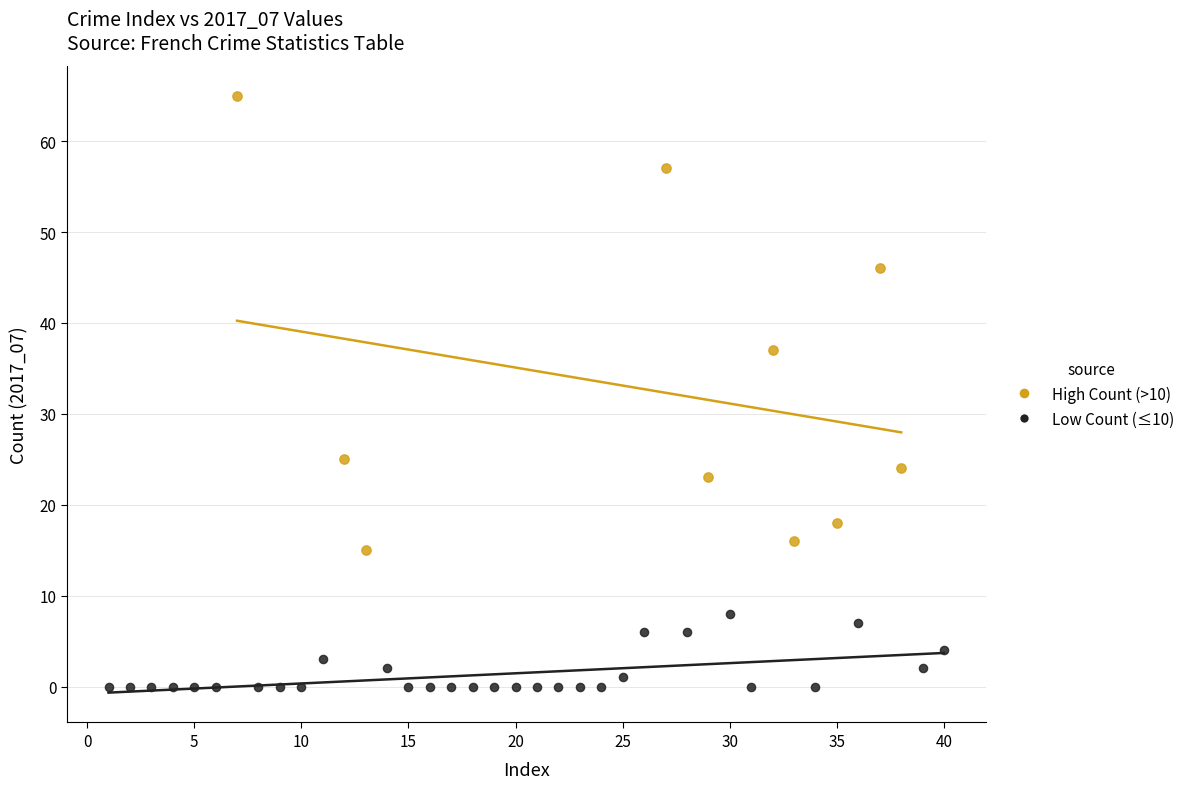

Which series has the largest Y range (max minus min)?

High Count (>10)